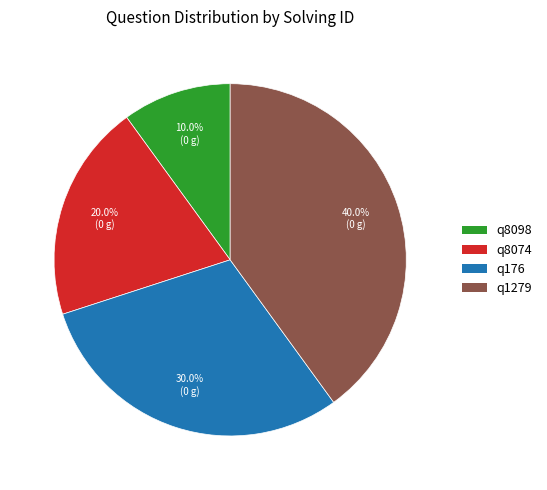

Does q176 represent more than half of the total?

No